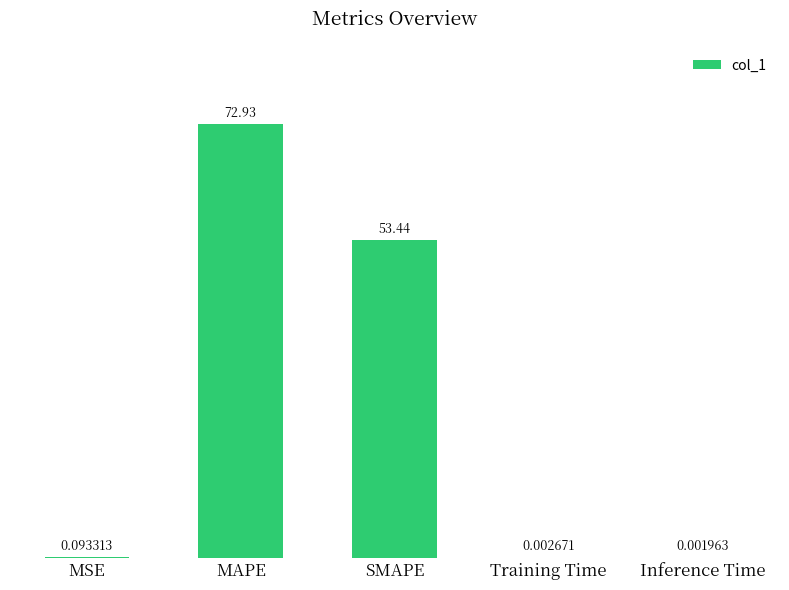

What is the sum of all values?

126.5